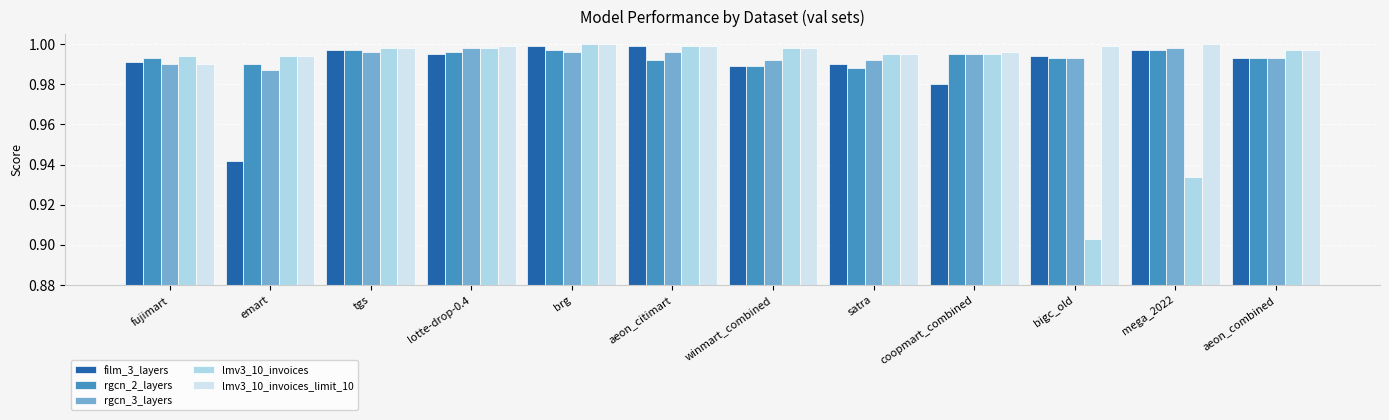

What position from the left is bigc_old?

10